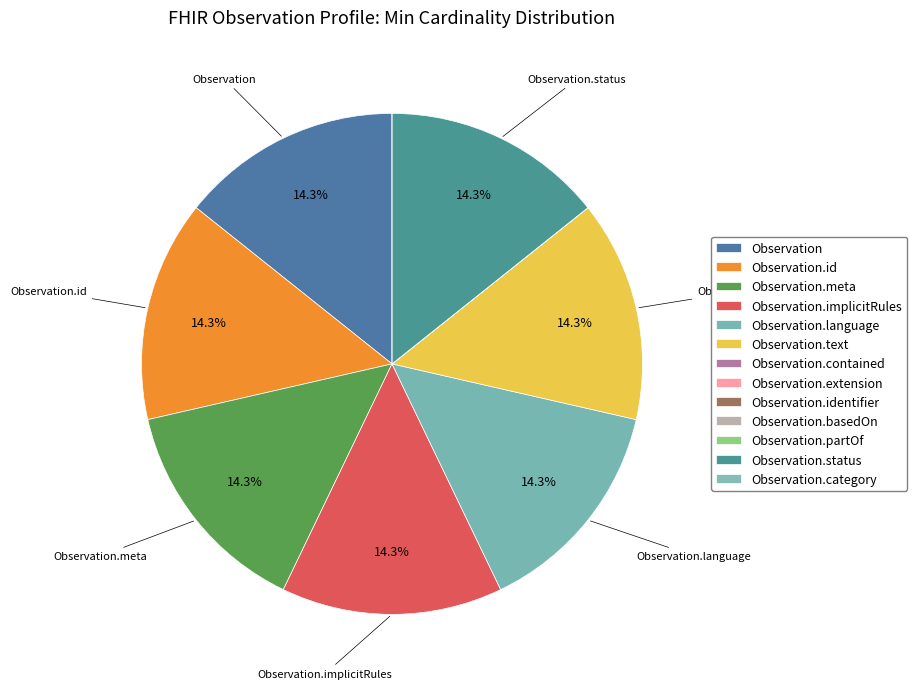

What is the smallest slice in the pie chart?

Observation.contained